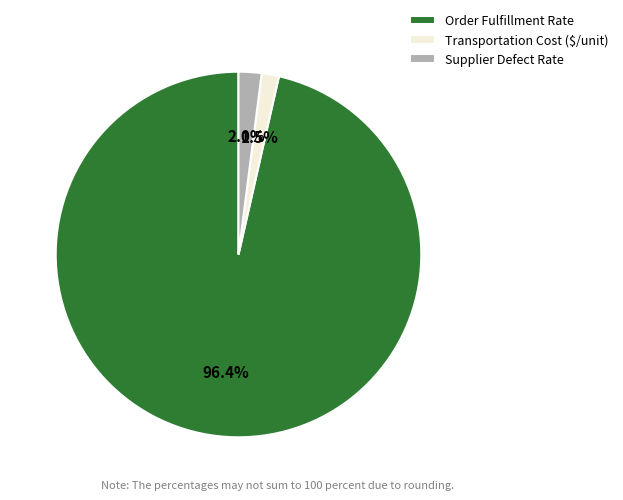

To the nearest percent, what is the combined percentage of Transportation Cost ($/unit) and Supplier Defect Rate?

4%